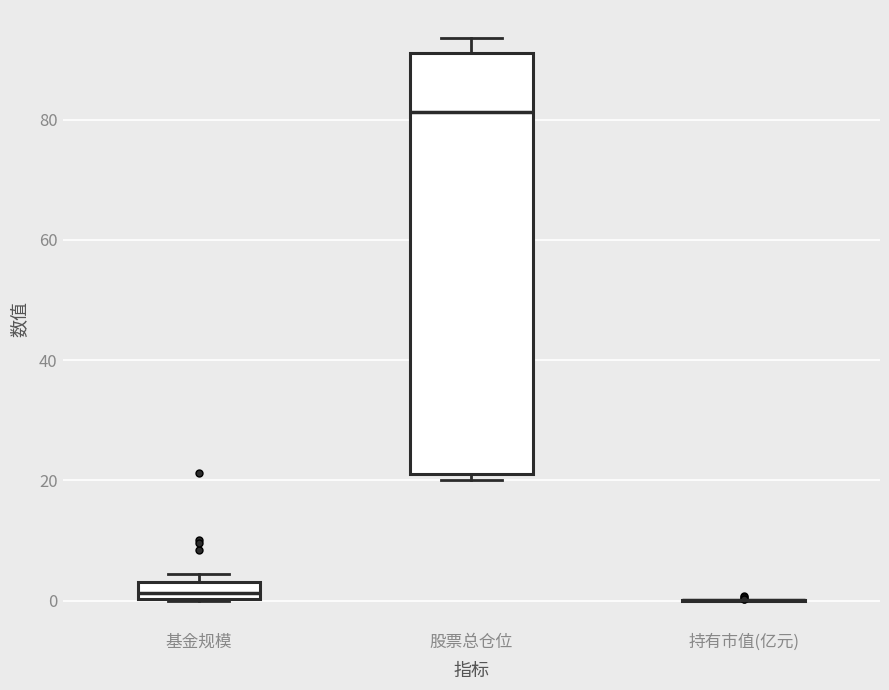

Where does the median line of the box for 基金规模 sit on the y-axis? The values are not printed on the chart, so give them approximately, as read against the axis.

2